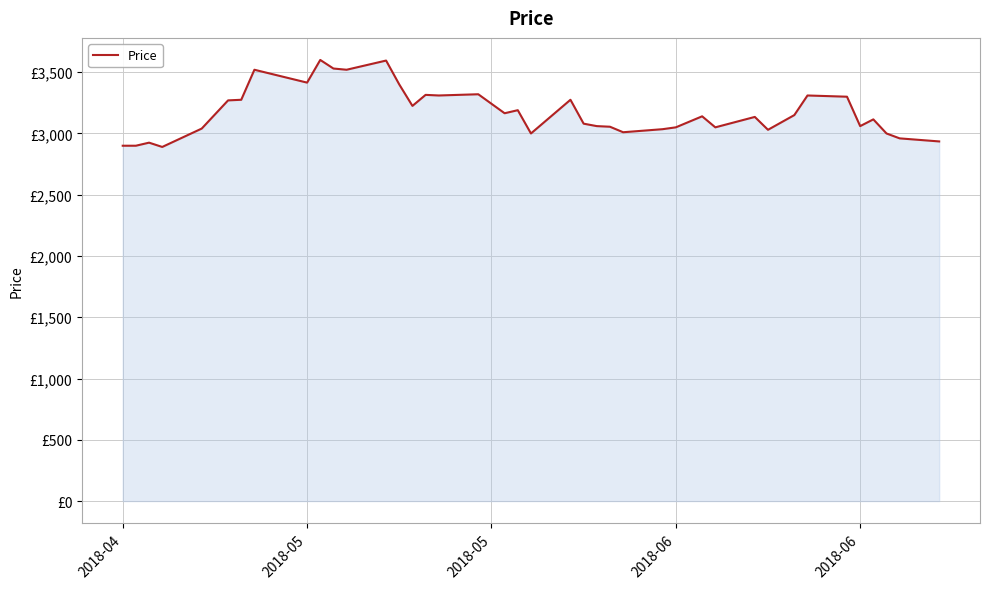

Is this an area chart (filled region under the line)?

Yes